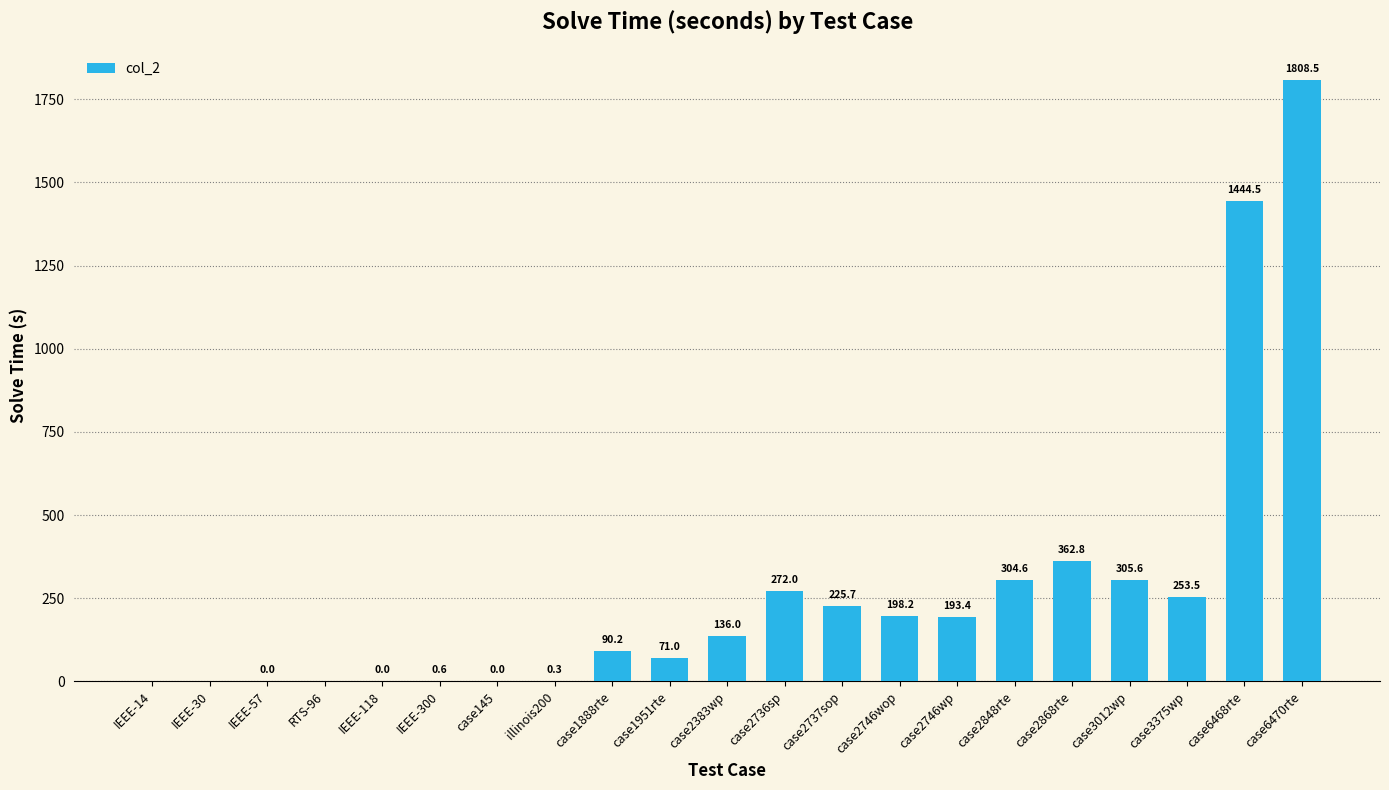

Are the bars horizontal?

No